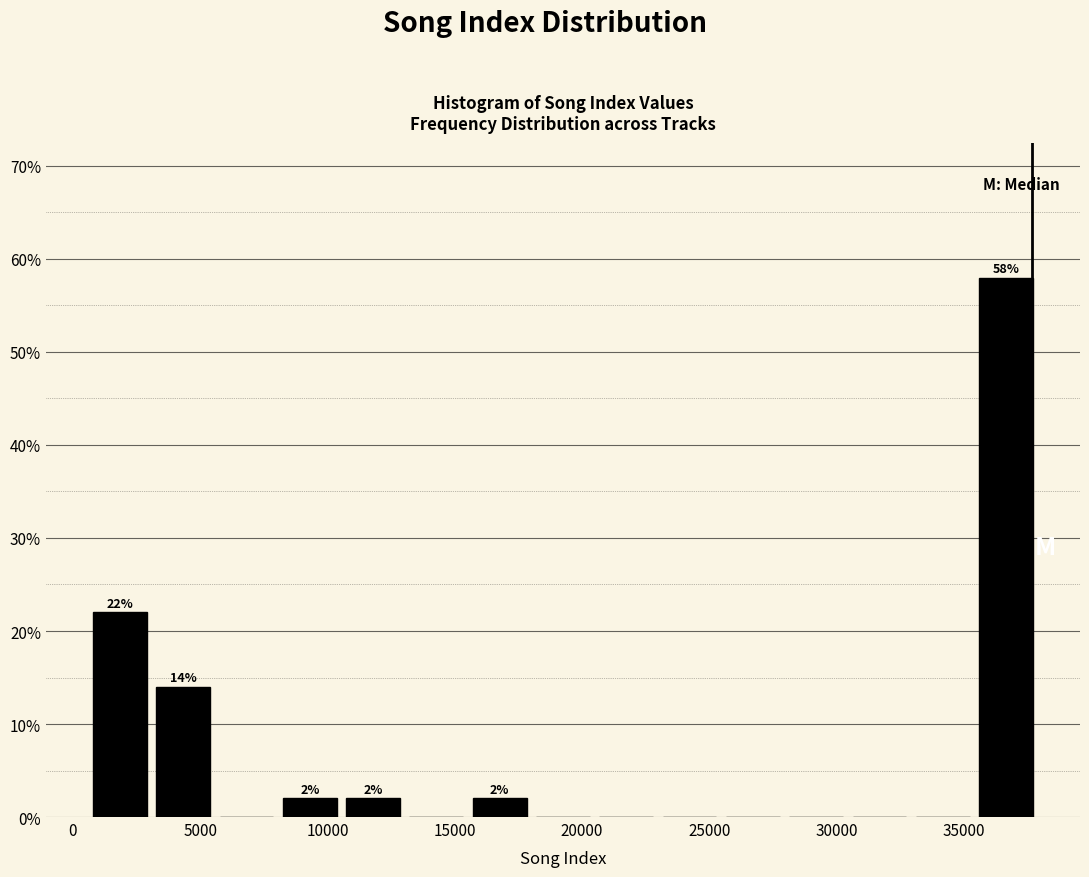

Over which range of the x-axis is the bar tallest?

35500 to 38000